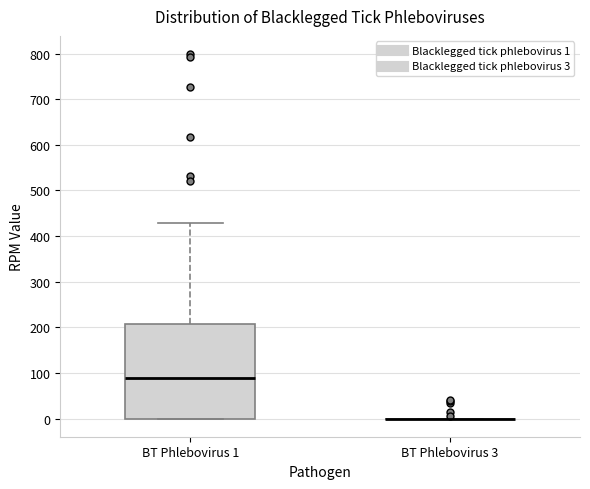

Which box is the tallest, from its lower edge to its upper edge?

BT Phlebovirus 1